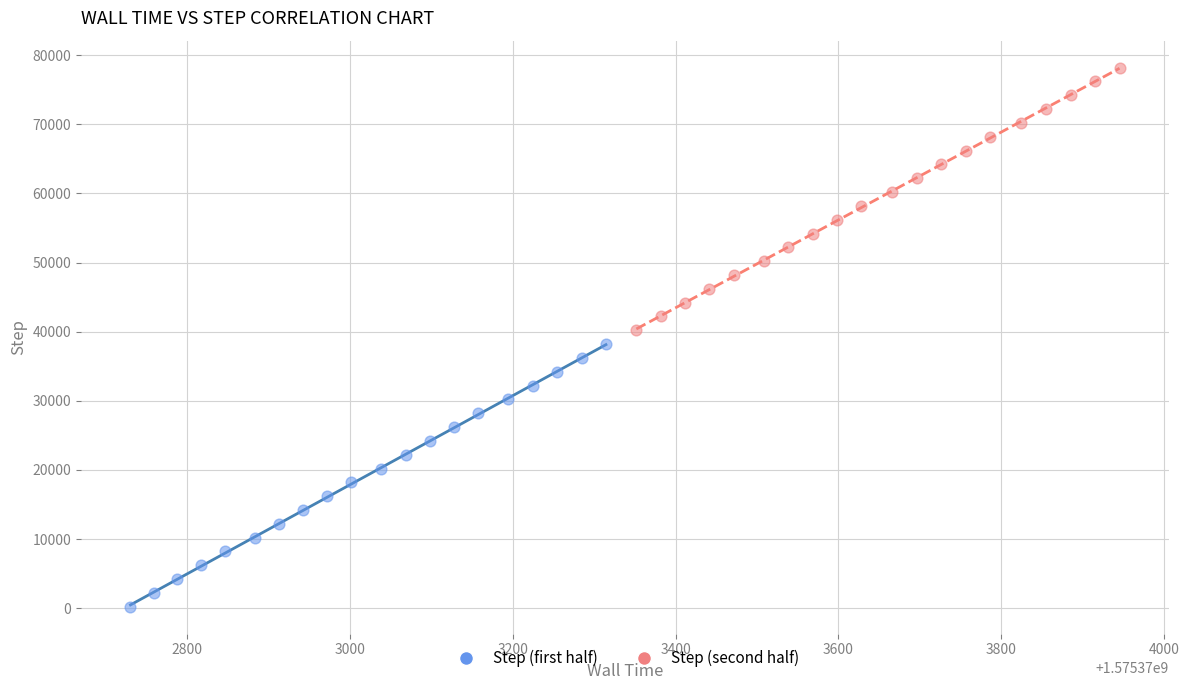

Which series reaches the maximum Y coordinate?

Step (second half)